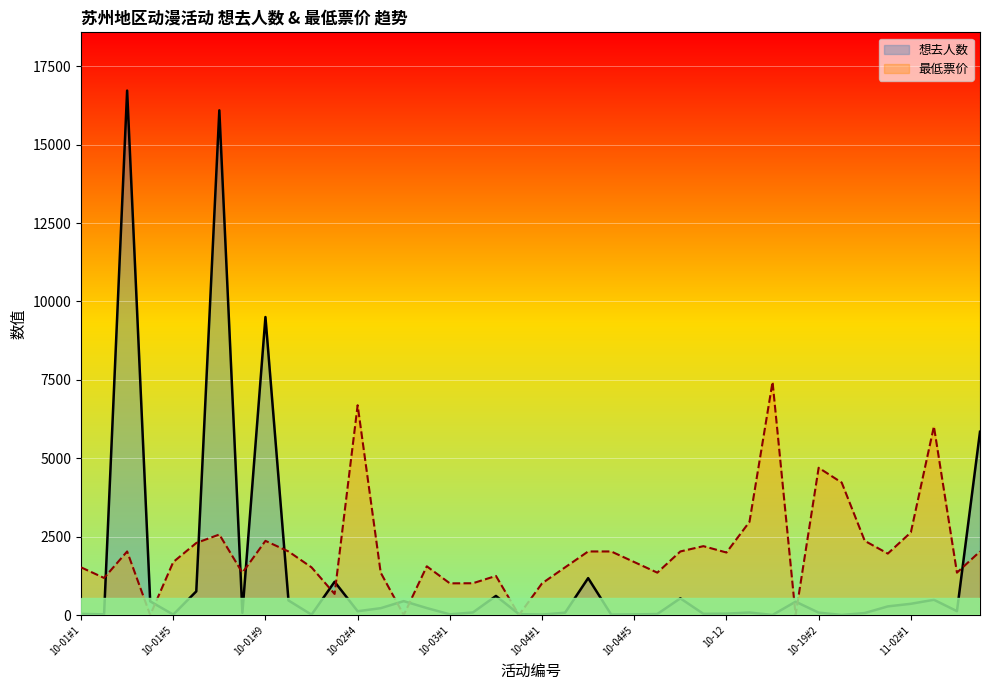

Reading left to right, list all the values displayed in this chart.

想去人数: 36.2	21.7	16726.6	436.8	13.5	754.5	16097.4	67.3	9504.4	464.7	10.3	1060.9	121.1	218.4	443.0	222.5	21.7	81.8	608.6	26.9	14.5	74.5	1176.8	13.5	19.7	32.1	532.0	38.3	44.5	79.7	2.1	425.4	76.6	2.1	63.1	275.3	358.1	486.4	123.2	5845.7
最低票价: 1520.6	1182.7	2027.5	0.0	1689.6	2297.8	2568.1	1348.3	2365.4	2027.5	1520.6	672.4	6690.7	1351.6	0.0	1554.4	1010.4	1013.7	1246.9	0.0	1010.4	1520.6	2027.5	2027.5	1689.6	1351.6	2027.5	2196.4	1993.7	2973.6	7434.1	0.0	4697.0	4223.9	2365.4	1959.9	2635.7	6014.8	1351.6	2027.5